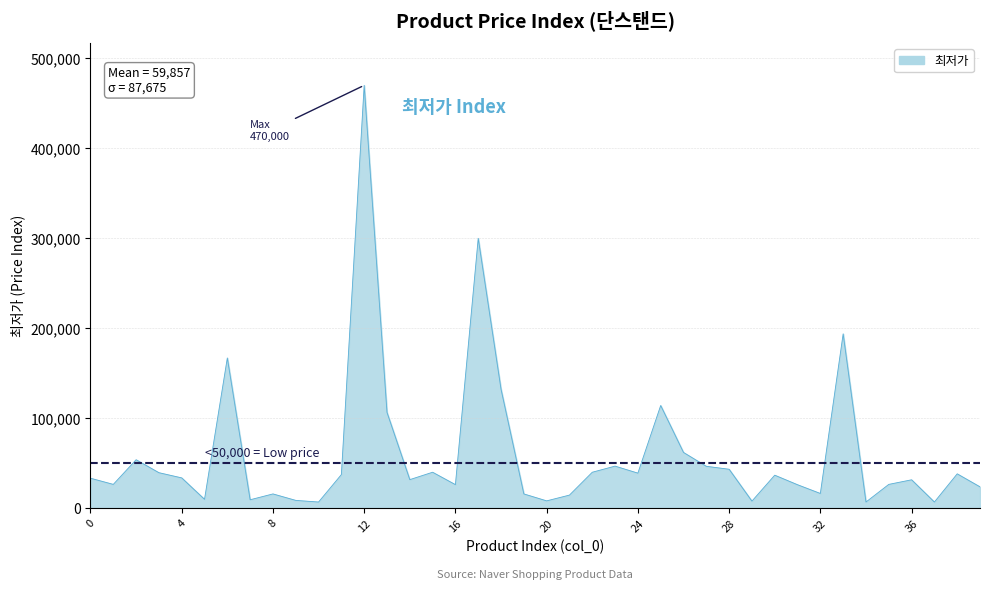

Reading left to right, list all the values displayed in this chart.

33350	26500	53900	39500	33720	9900	167000	9400	15900	8710	6900	37400	470000	106530	31780	40000	26220	299970	132250	15900	8180	14600	39990	46800	39000	114180	62000	46600	43320	7900	36720	26110	16400	193800	6900	26500	31600	6900	38220	23760